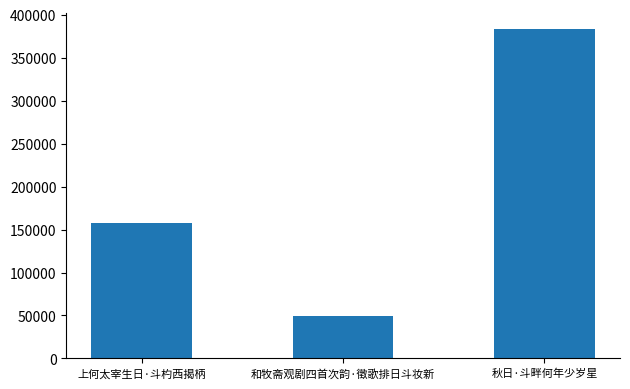

How many bars are there in total?

3